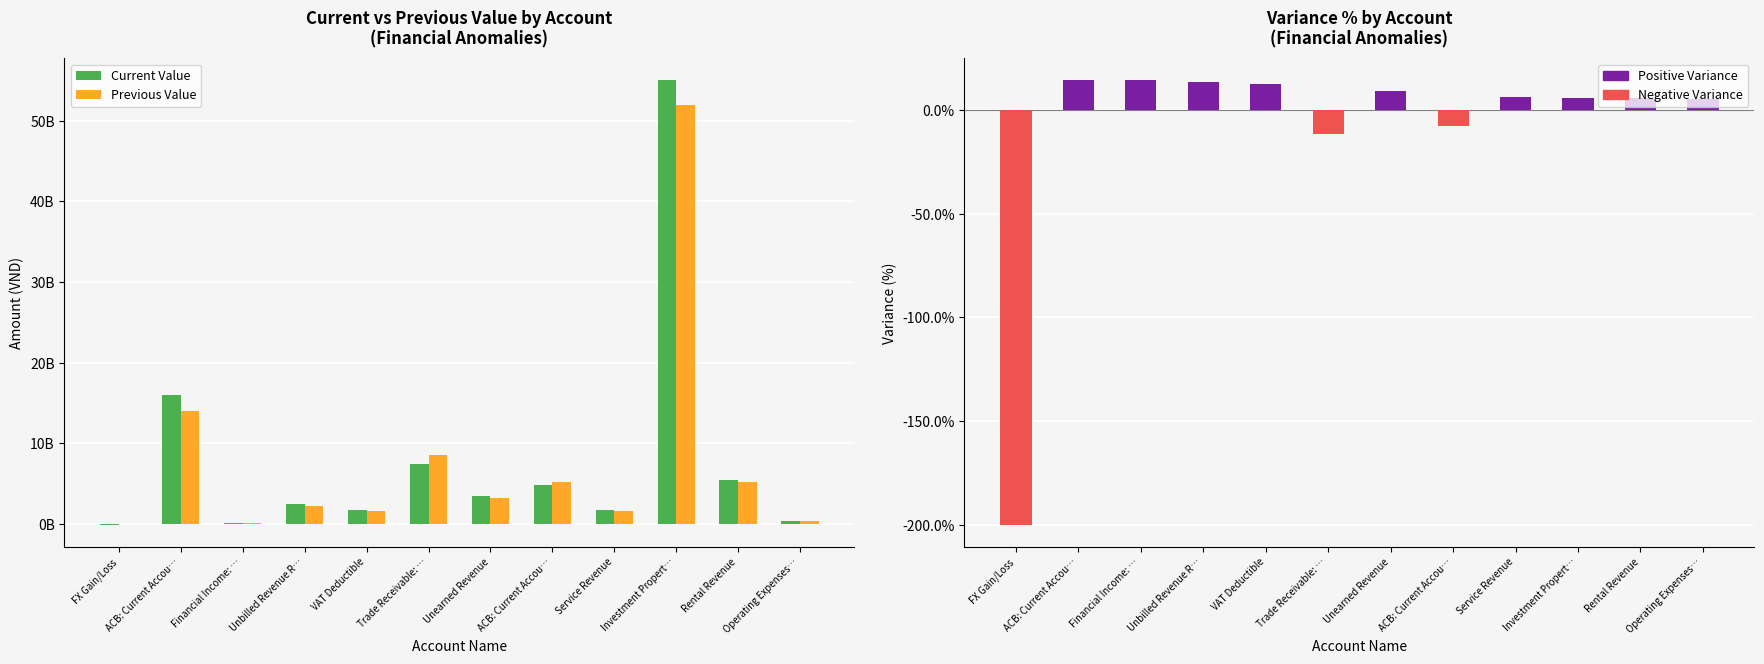

Where does the Previous Value series first go above 3200000000?

ACB: Current Accou…